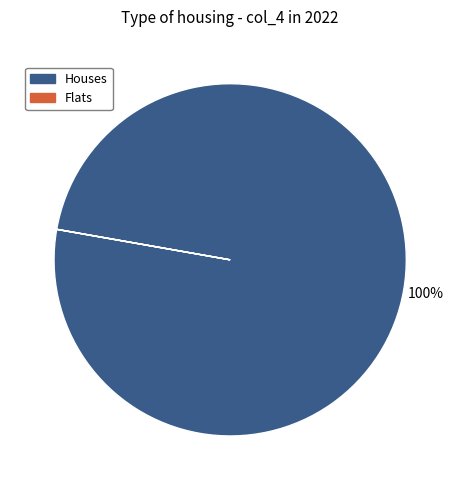

To the nearest percent, what is the average slice percentage?

50%